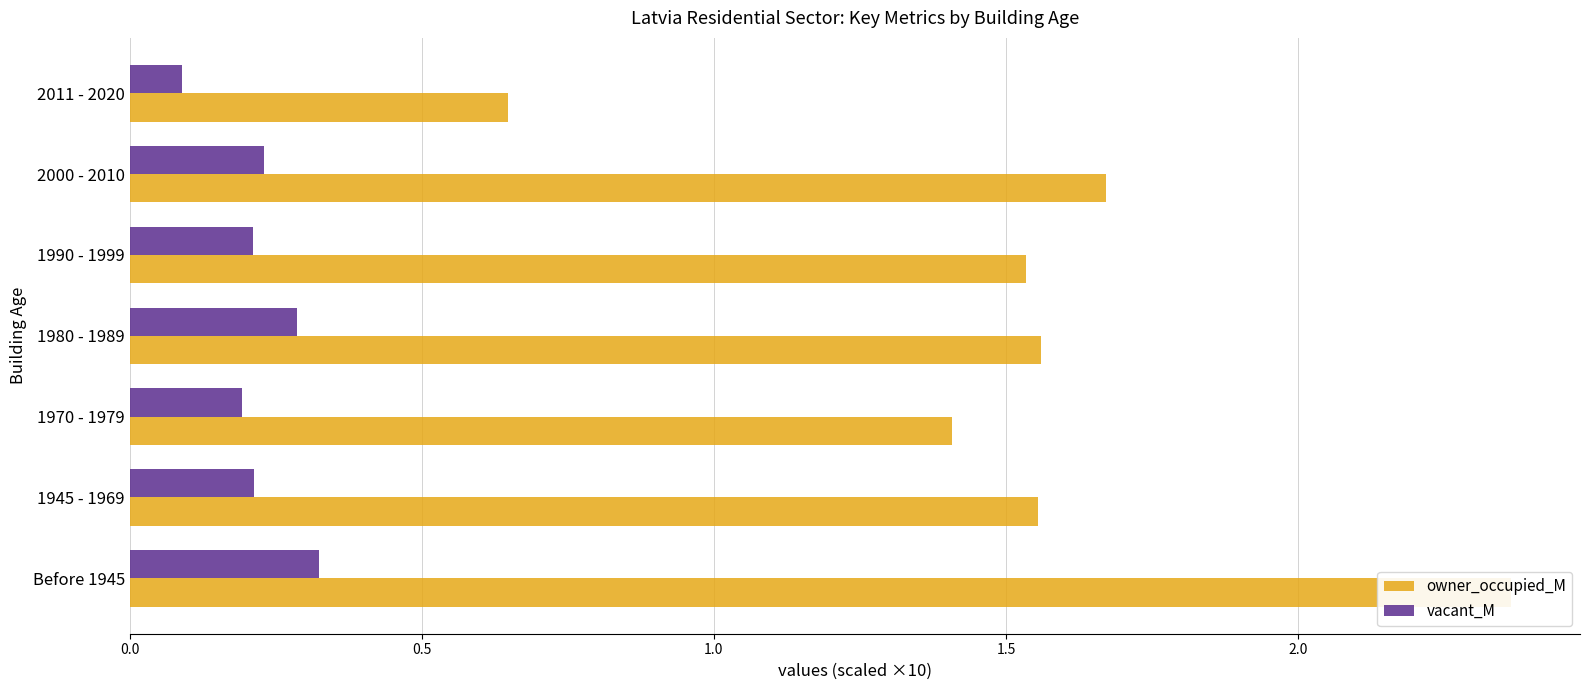

How many bars are there in each group?

2